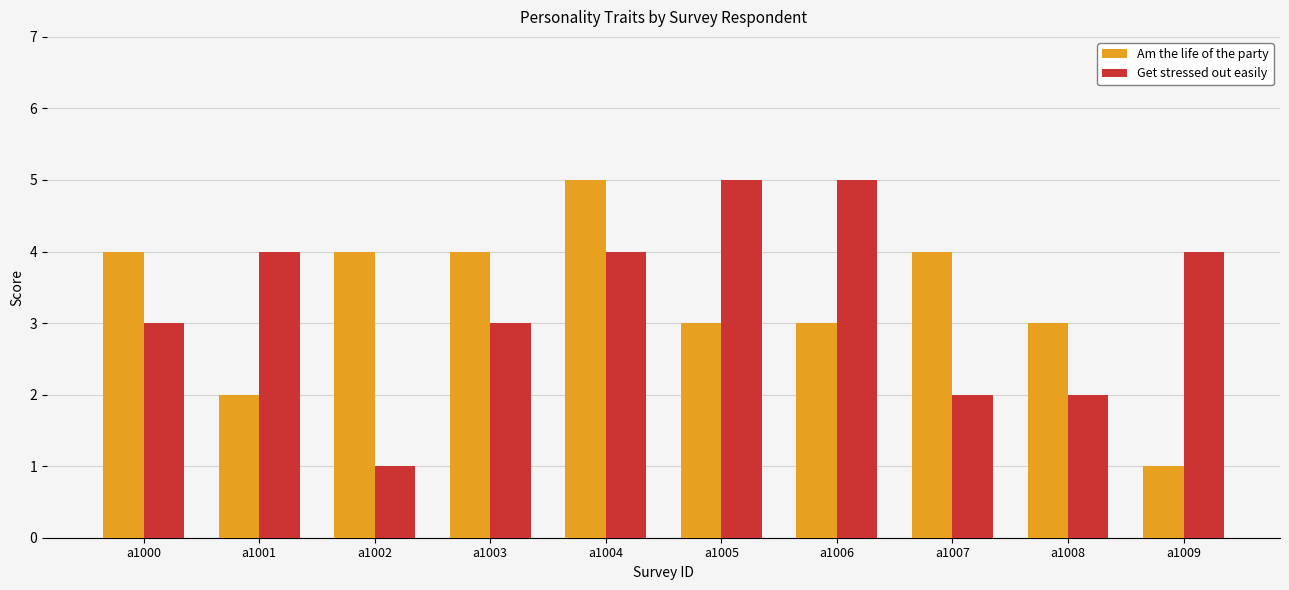

What is the average value of the Get stressed out easily series?

3